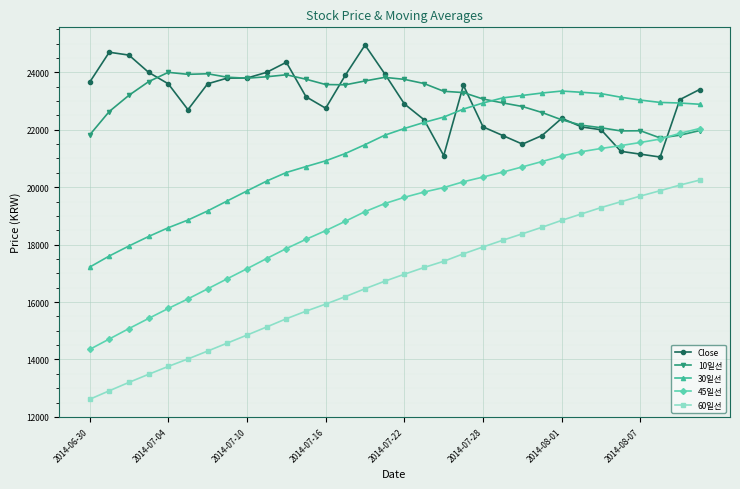

How many data points in 10일선 are less than 23340?

16